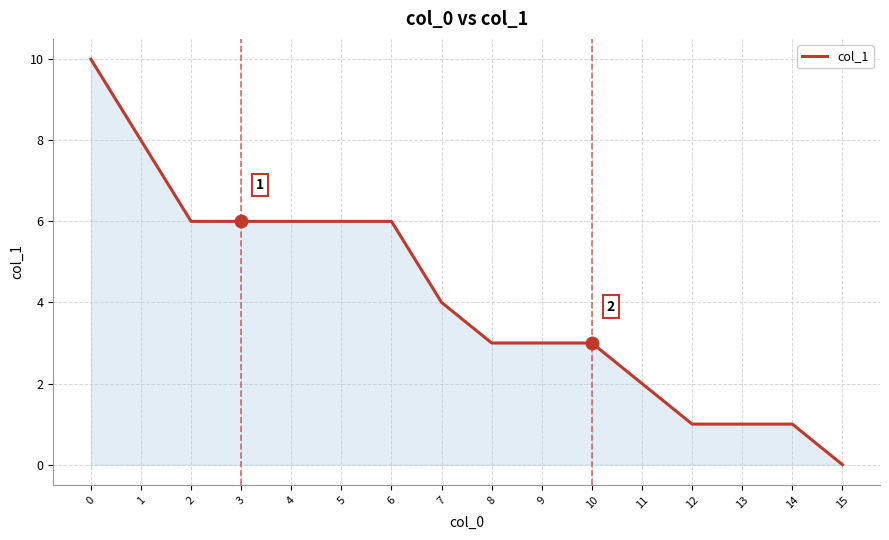

How many values are between 2 and 6?

10